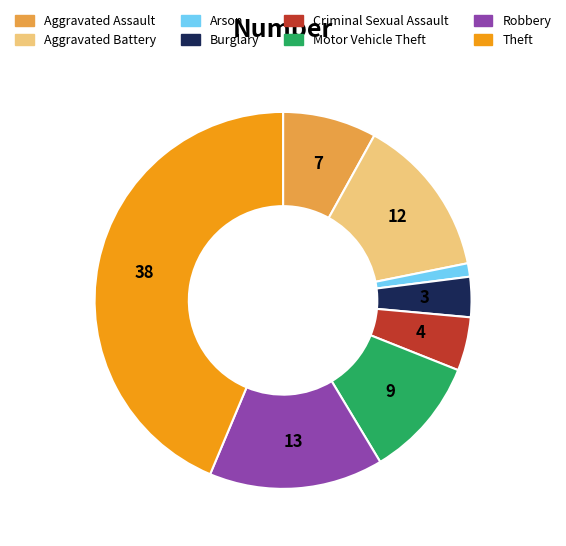

Approximately how many times larger is the value at Criminal Sexual Assault compared to Motor Vehicle Theft?

0.4